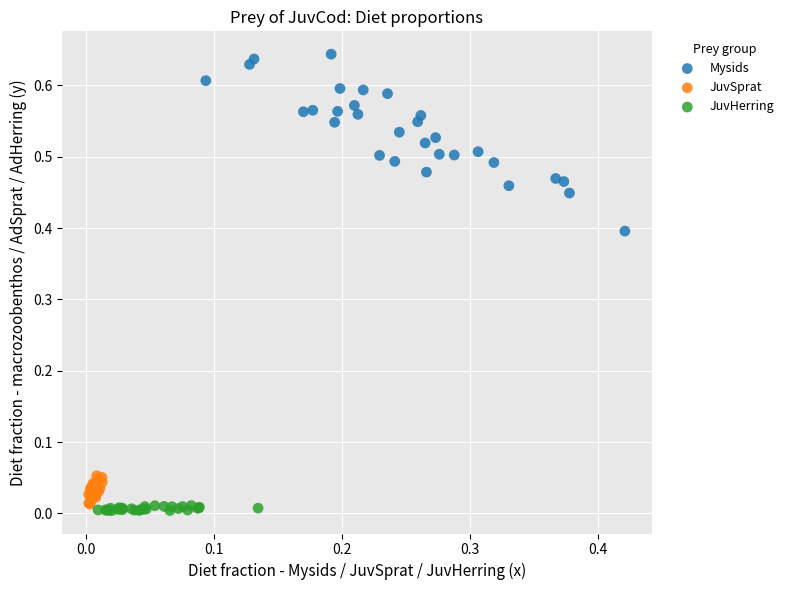

Which series has the largest Y range (max minus min)?

Mysids